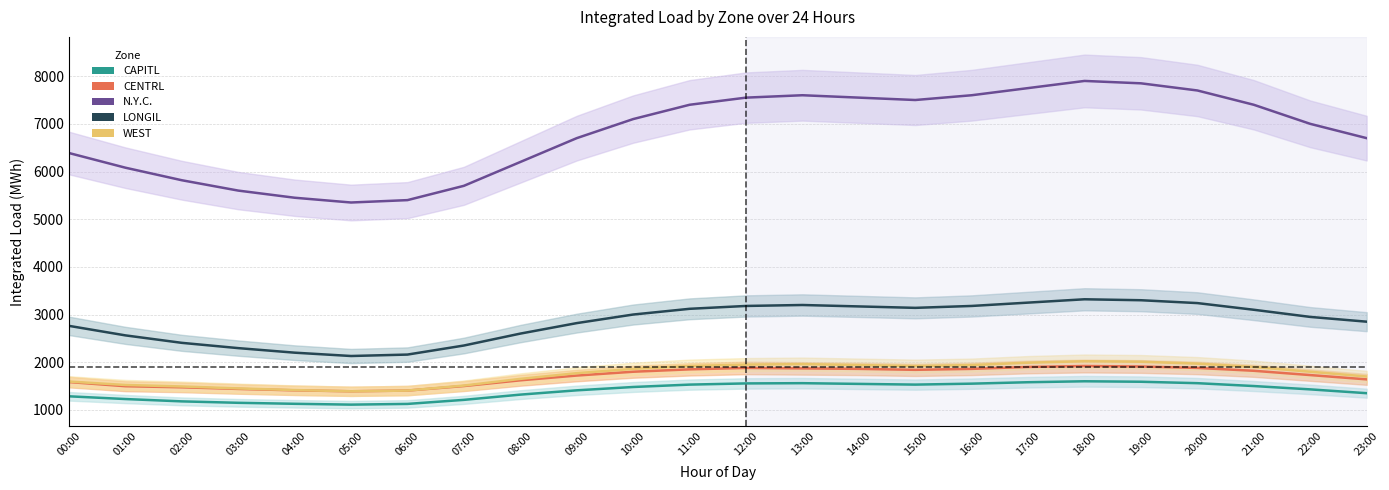

Which series has the largest range (max minus min)?

N.Y.C.